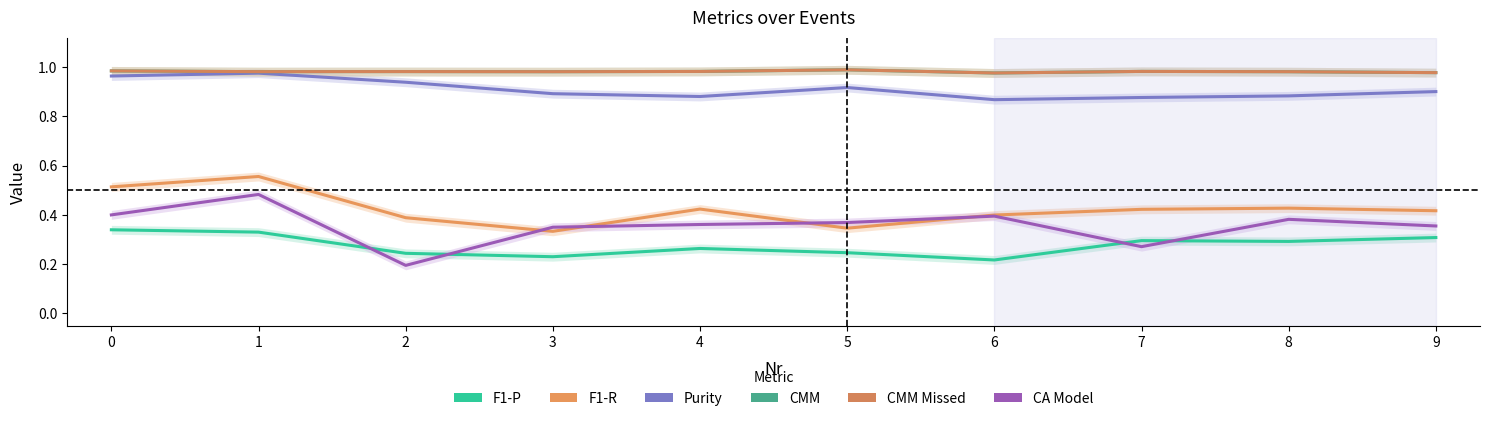

What is the sum of all F1-P values?

2.8